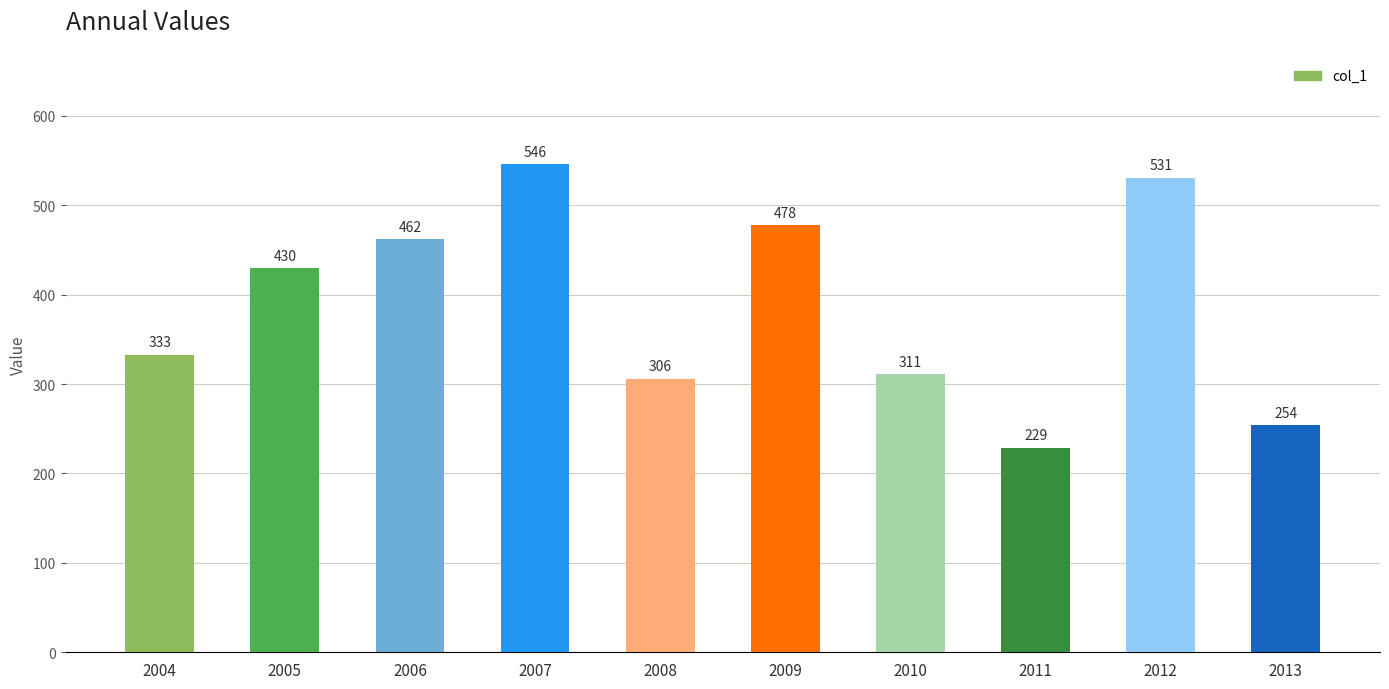

What is the average value?

388